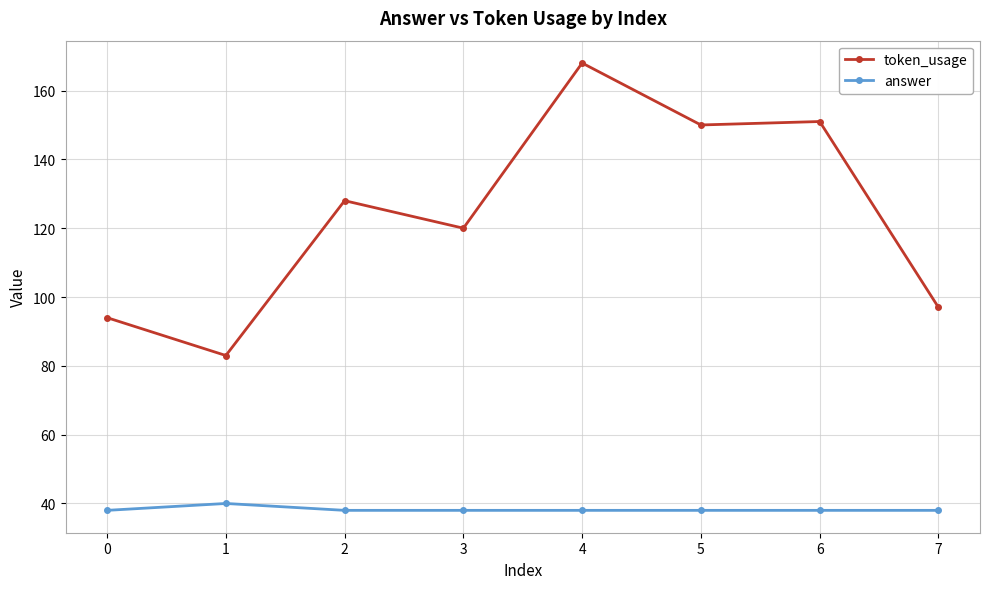

Is the value of answer at 1 greater than the value of token_usage at 2?

No